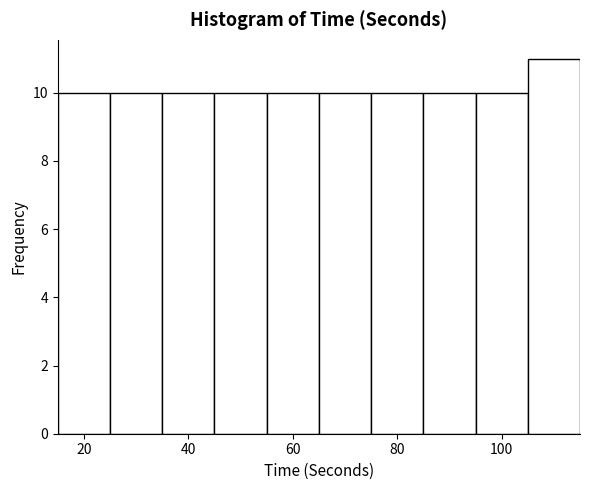

Over which range of the x-axis is the bar tallest?

105 to 115